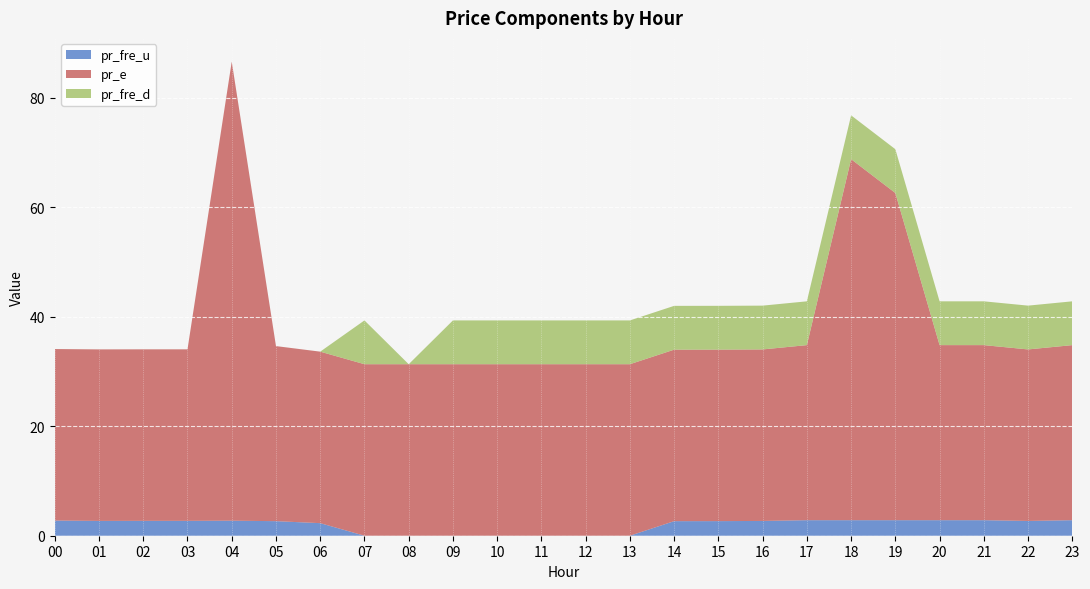

Reading left to right, what are all the values shown in this chart?

pr_fre_u: 2.8	2.7	2.7	2.7	2.7	2.7	2.3	0.0	0.0	0.0	0.0	0.0	0.0	0.0	2.7	2.7	2.7	2.8	2.8	2.8	2.8	2.8	2.7	2.8
pr_e: 31.3	31.3	31.3	31.3	83.8	32.0	31.3	31.3	31.3	31.3	31.3	31.3	31.3	31.3	31.3	31.3	31.3	32.0	65.9	59.8	32.0	32.0	31.3	32.0
pr_fre_d: 0.0	0.0	0.0	0.0	0.0	0.0	0.0	8.0	0.0	8.0	8.0	8.0	8.0	8.0	8.0	8.0	8.0	8.0	8.0	8.0	8.0	8.0	8.0	8.0